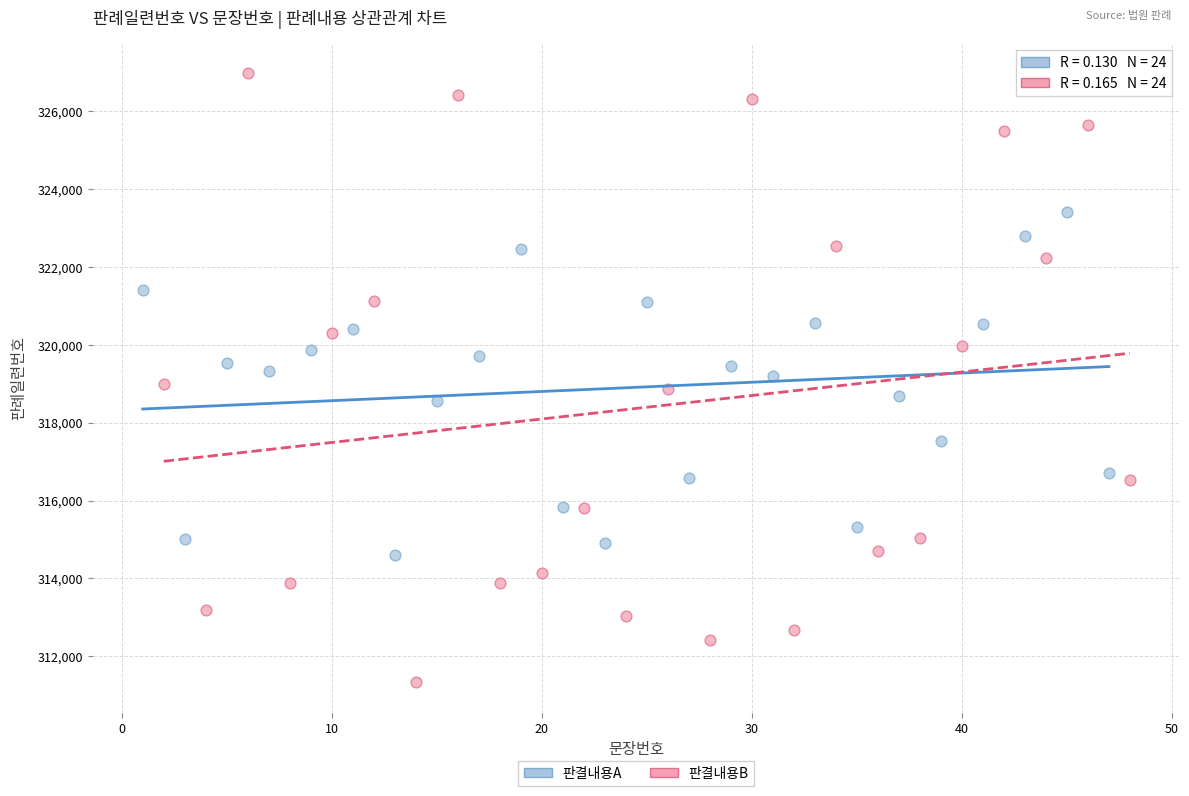

Which series has the widest spread of Y values?

판결내용B